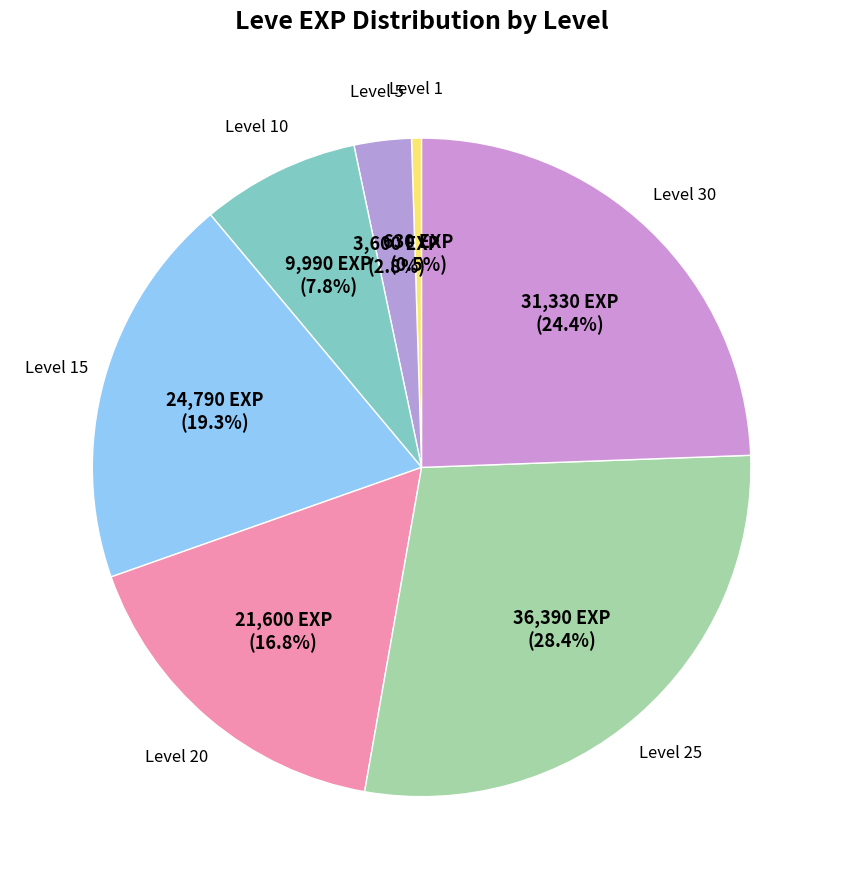

To the nearest percent, what is the average slice percentage?

14%